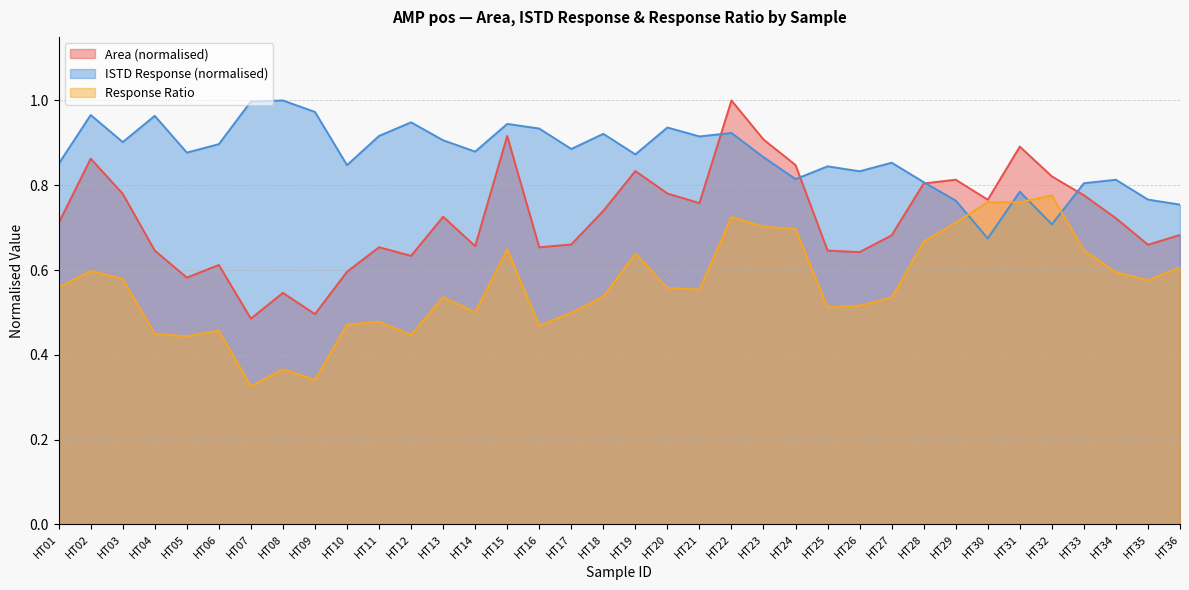

At which label does Area reach its minimum?

HT07